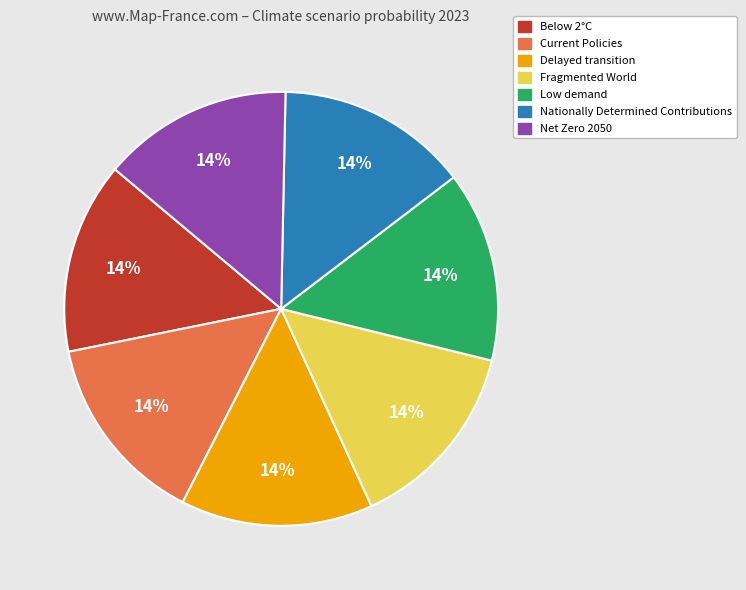

To the nearest percent, what is the average slice percentage?

14%